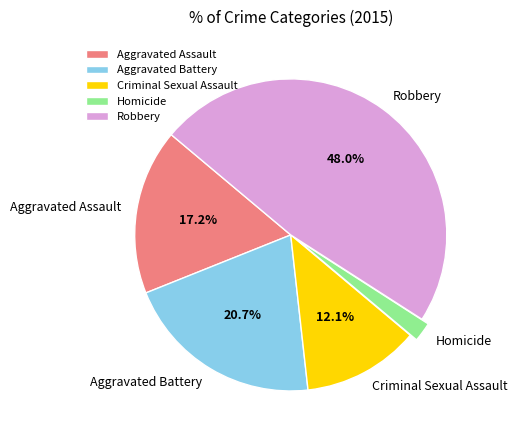

Is the sum of Aggravated Battery and Homicide greater than half?

No